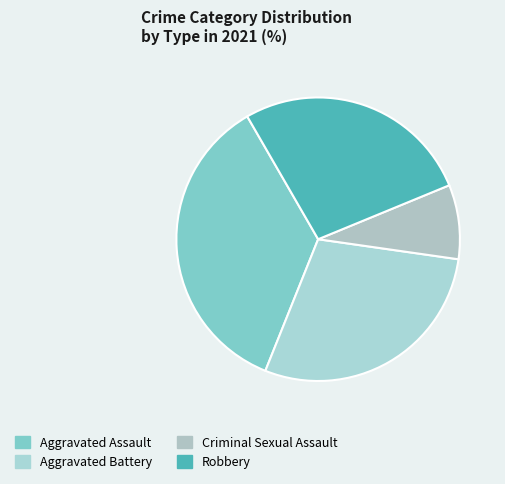

Which category has the smallest portion of the pie?

Criminal Sexual Assault